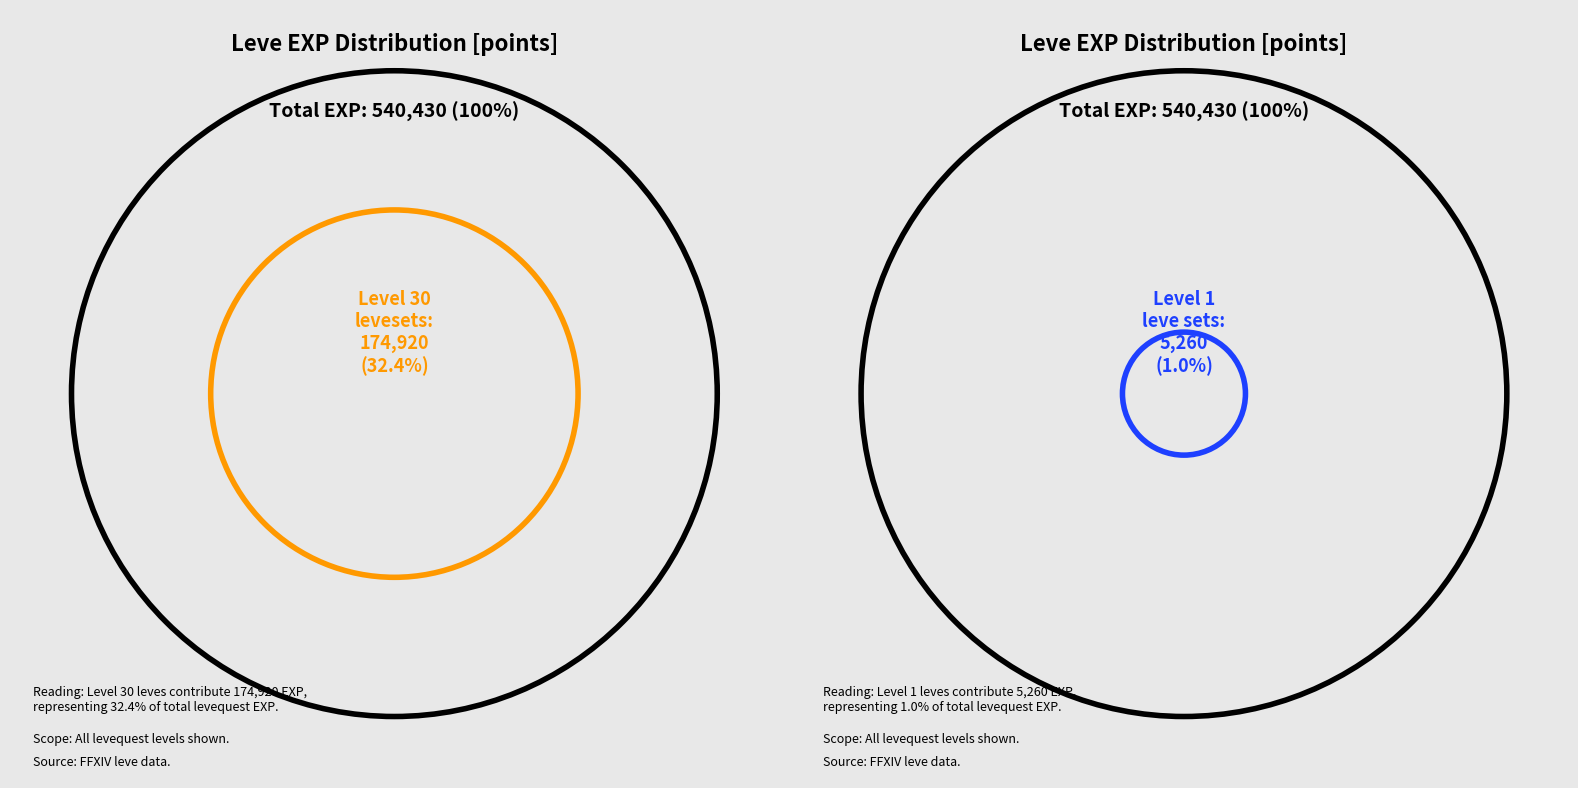

To the nearest percent, what is the average slice percentage?

8%